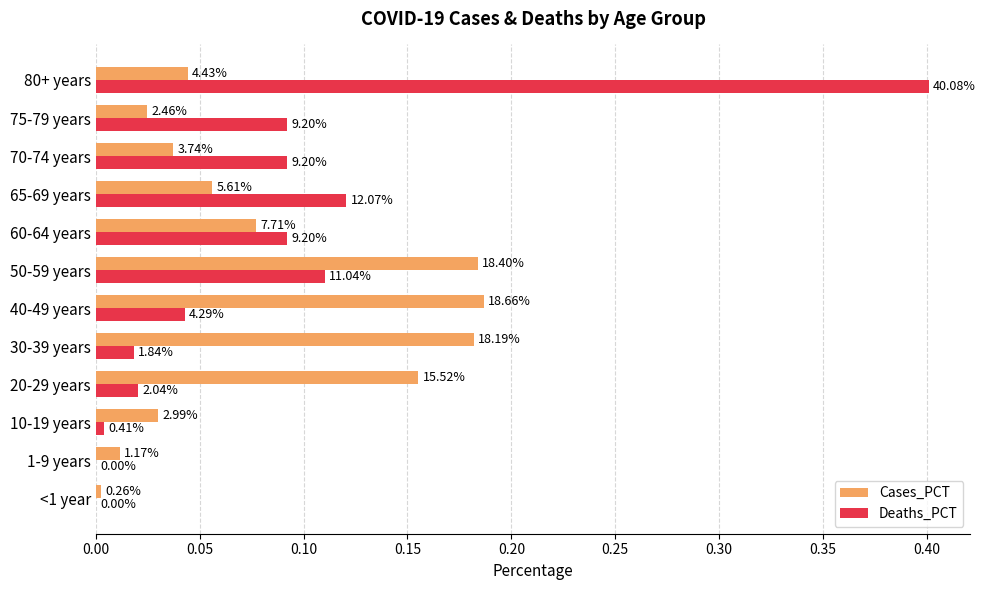

What are all the series names shown in the legend?

Cases_PCT, Deaths_PCT